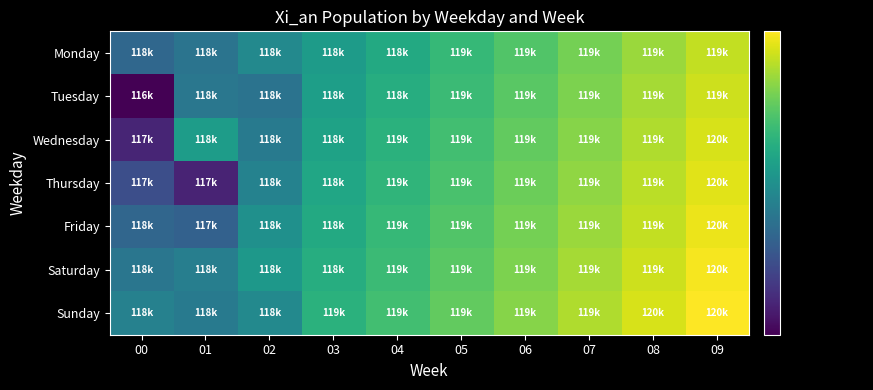

How many distinct data groups are displayed?

7